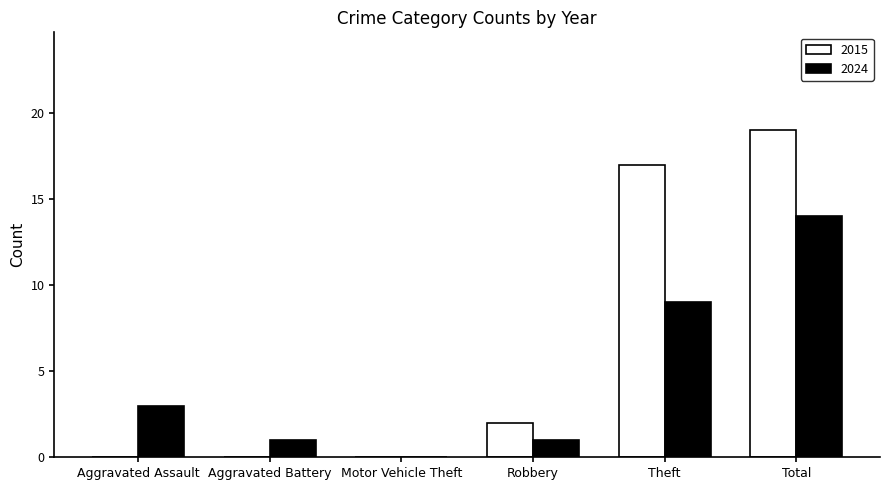

Is it true that 2024 equals 14 at Total?

True